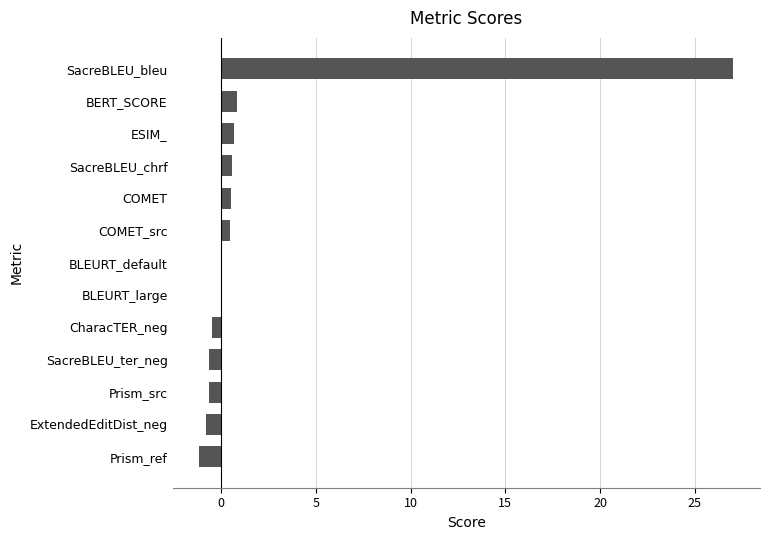

Which has a higher value, Prism_src or ESIM_?

ESIM_